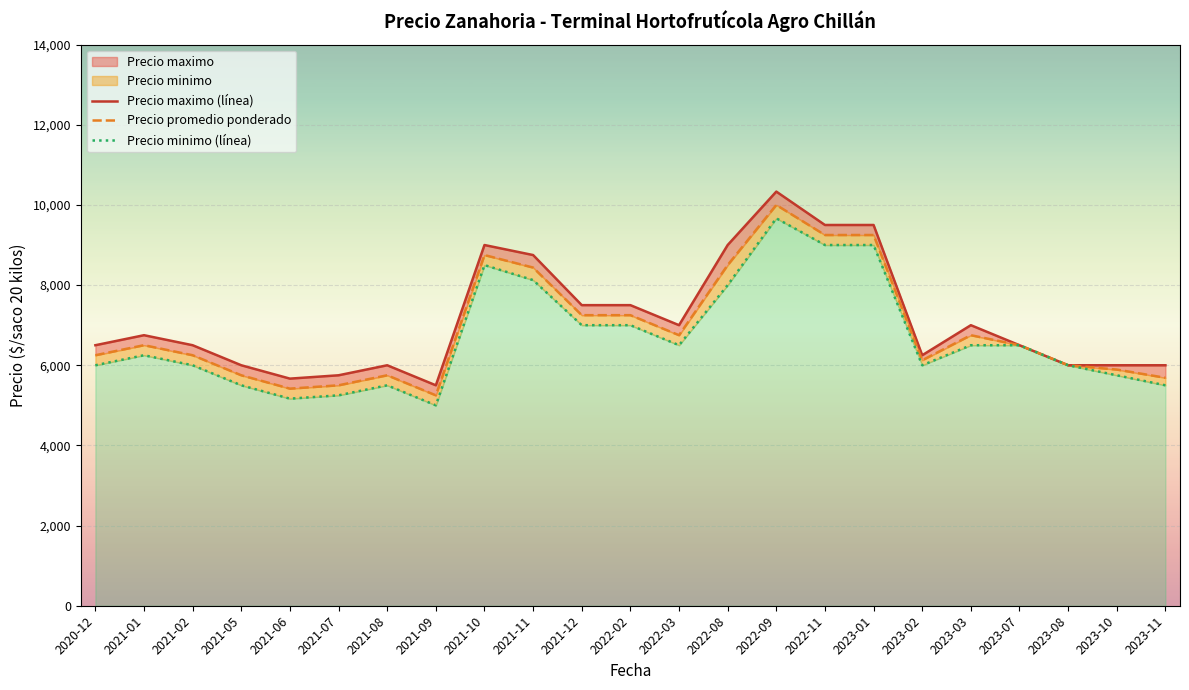

True or false: Precio minimo (línea) and Precio maximo (línea) intersect in this chart.

False